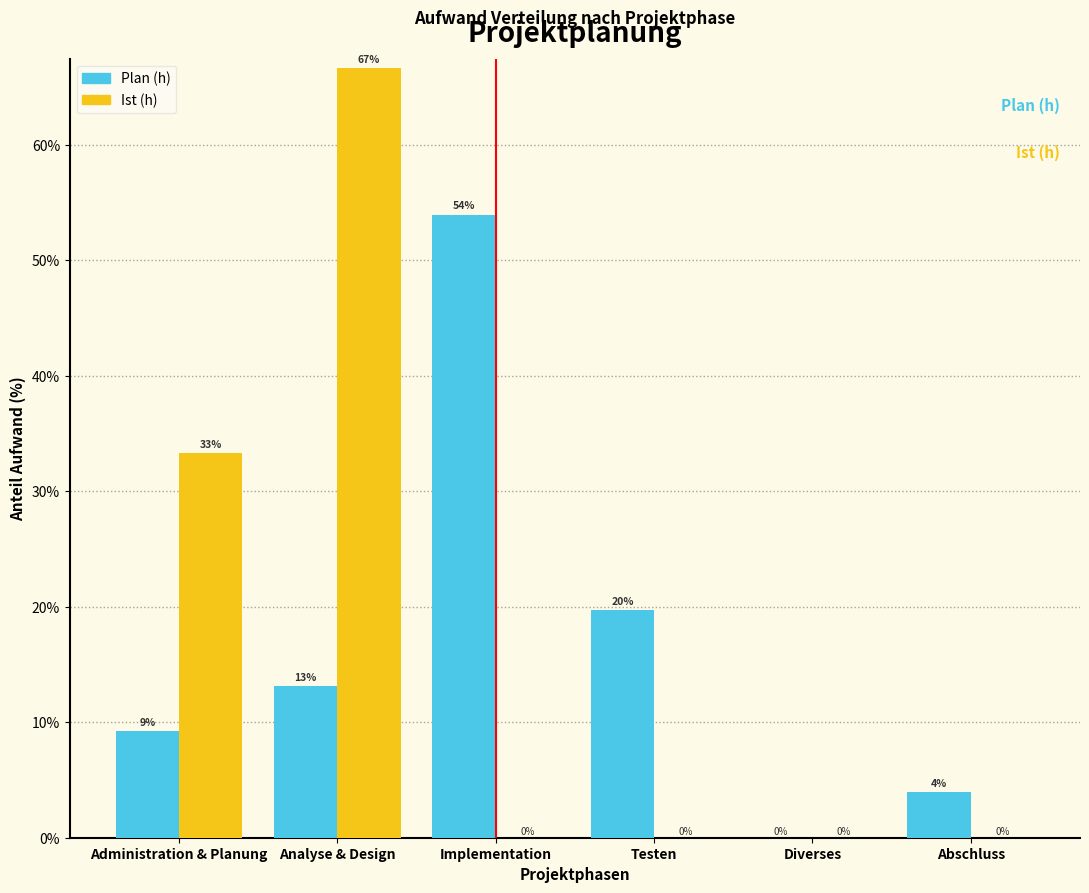

At which category is the sum across all series the highest?

Analyse & Design